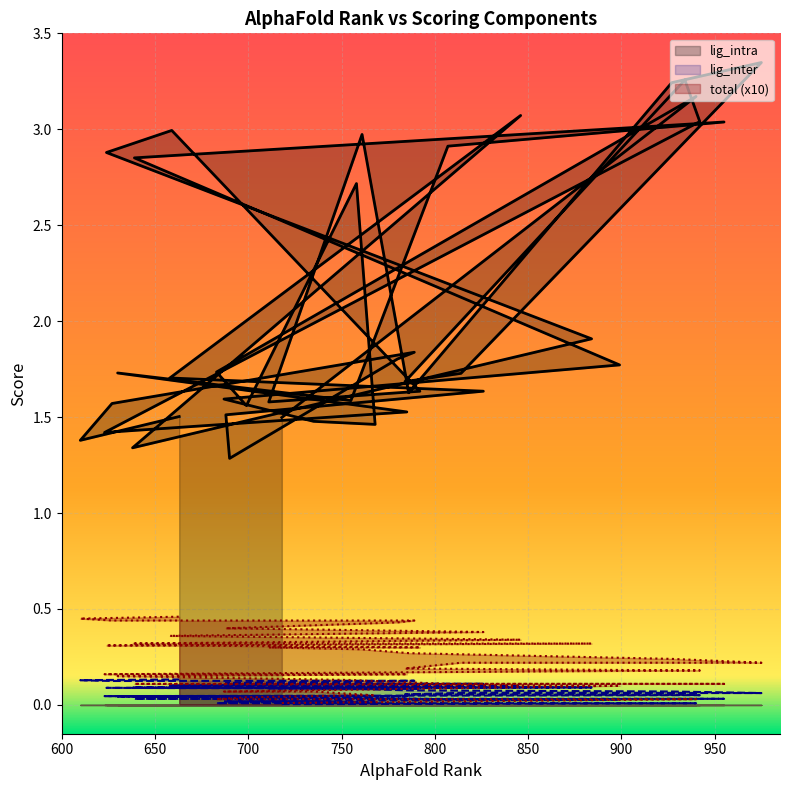

True or false: lig_inter line has more than 0 points higher than both neighbors.

True